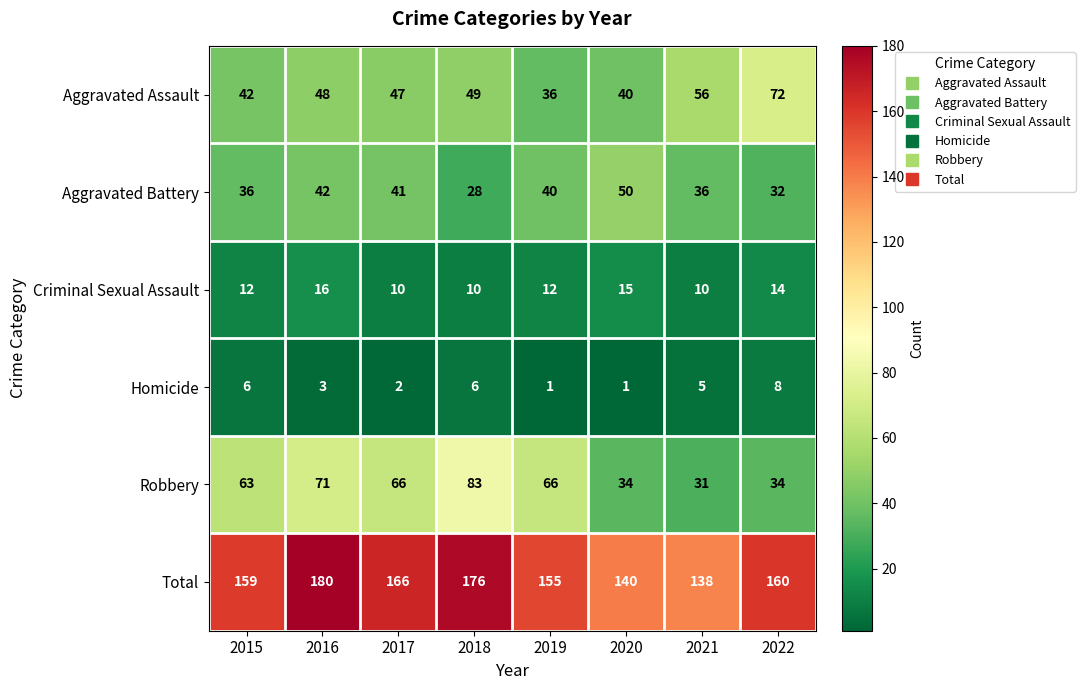

What is the spread (max minus min) of values at 2021?

133